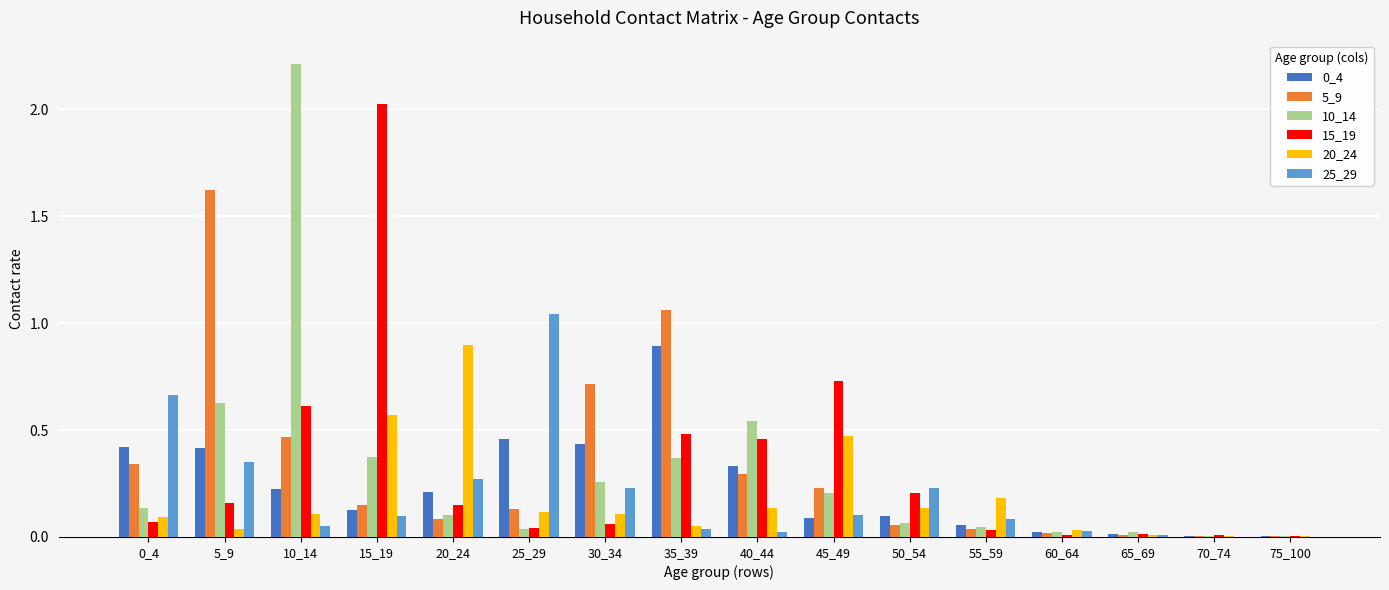

What is the maximum value shown in the chart?

2.2